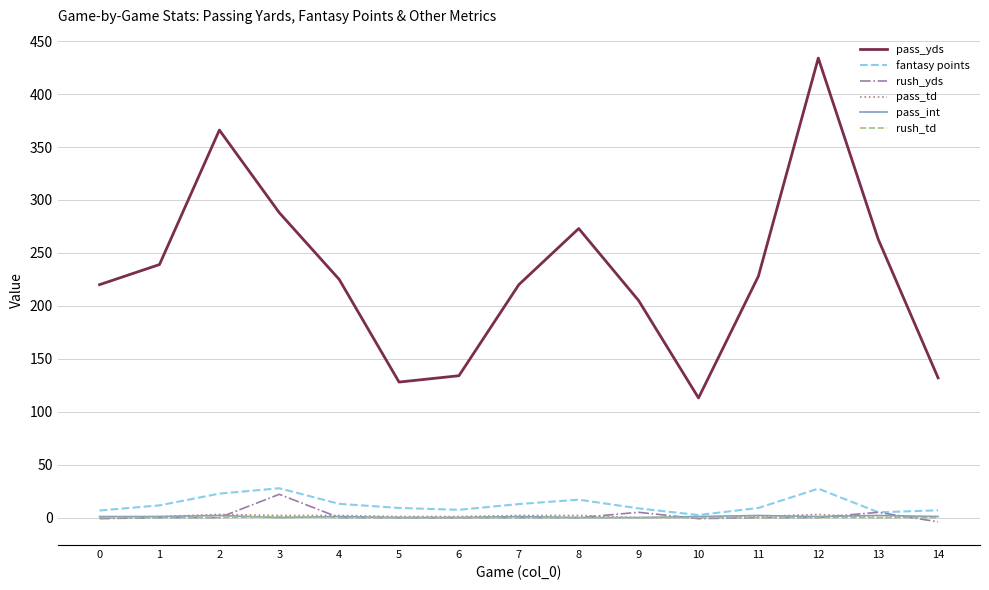

True or false: pass_yds has a value of 77.7 at 13.

False